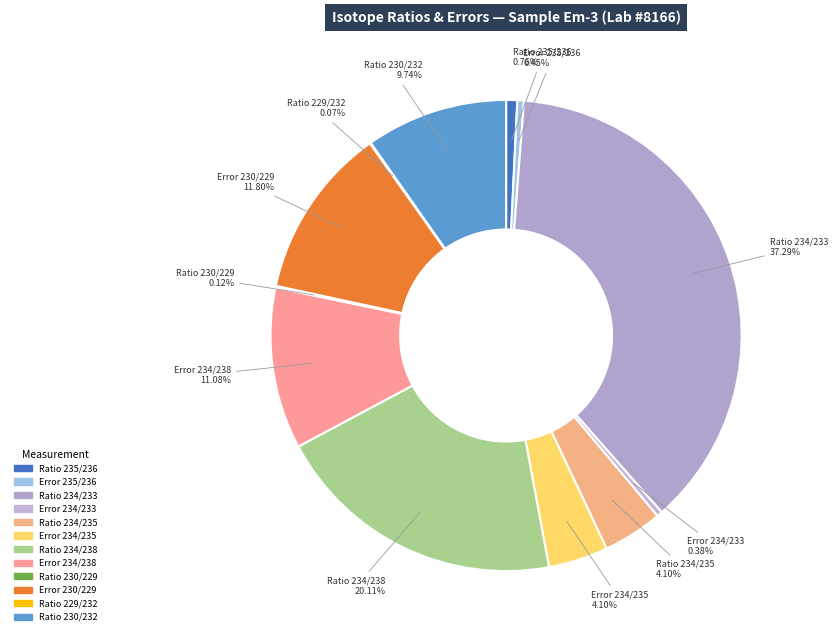

Which category has the biggest portion of the pie?

Ratio 234/233